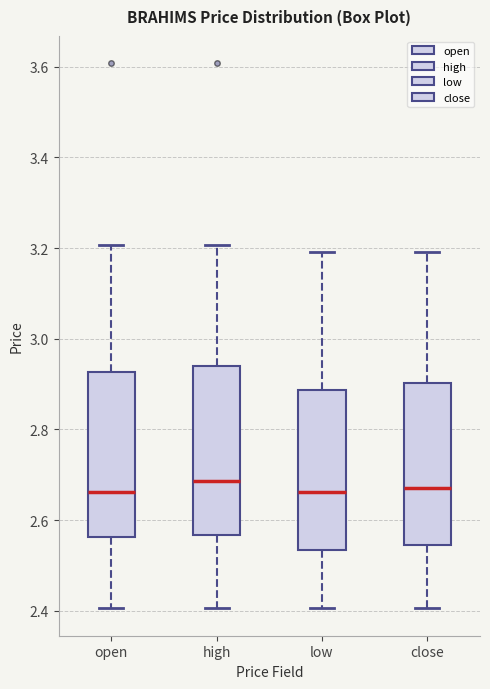

Reading left to right, read every box against the y-axis: the position of its median line, the range the box covers, and the ends of its whiskers. The values are not printed on the chart, so give them approximately, as read against the axis.

open: median 2.66, box 2.56 to 2.92, whiskers 2.40 to 3.20
high: median 2.68, box 2.56 to 2.94, whiskers 2.40 to 3.20
low: median 2.66, box 2.54 to 2.88, whiskers 2.40 to 3.20
close: median 2.68, box 2.54 to 2.90, whiskers 2.40 to 3.20